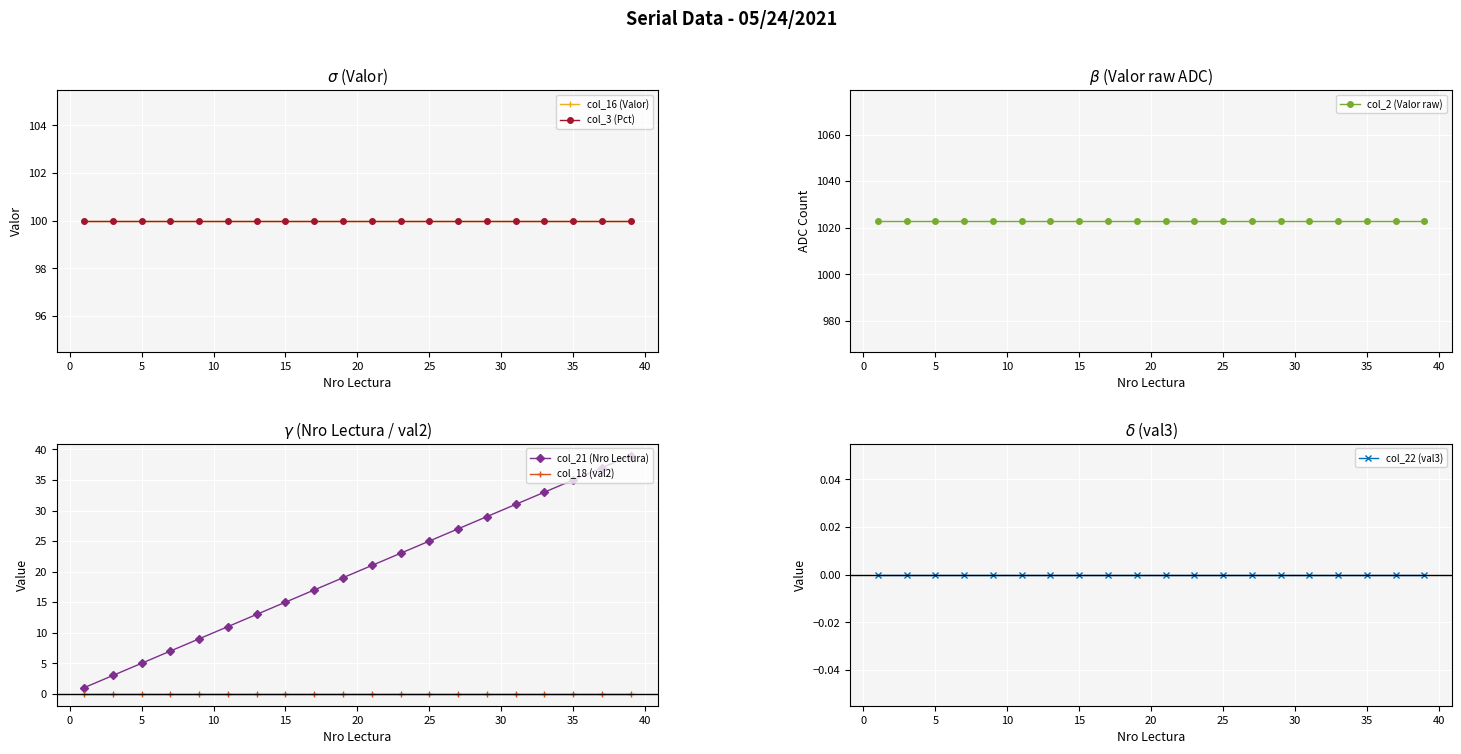

What is the value of the col_3 (Pct) point at the 1st from the left?

100